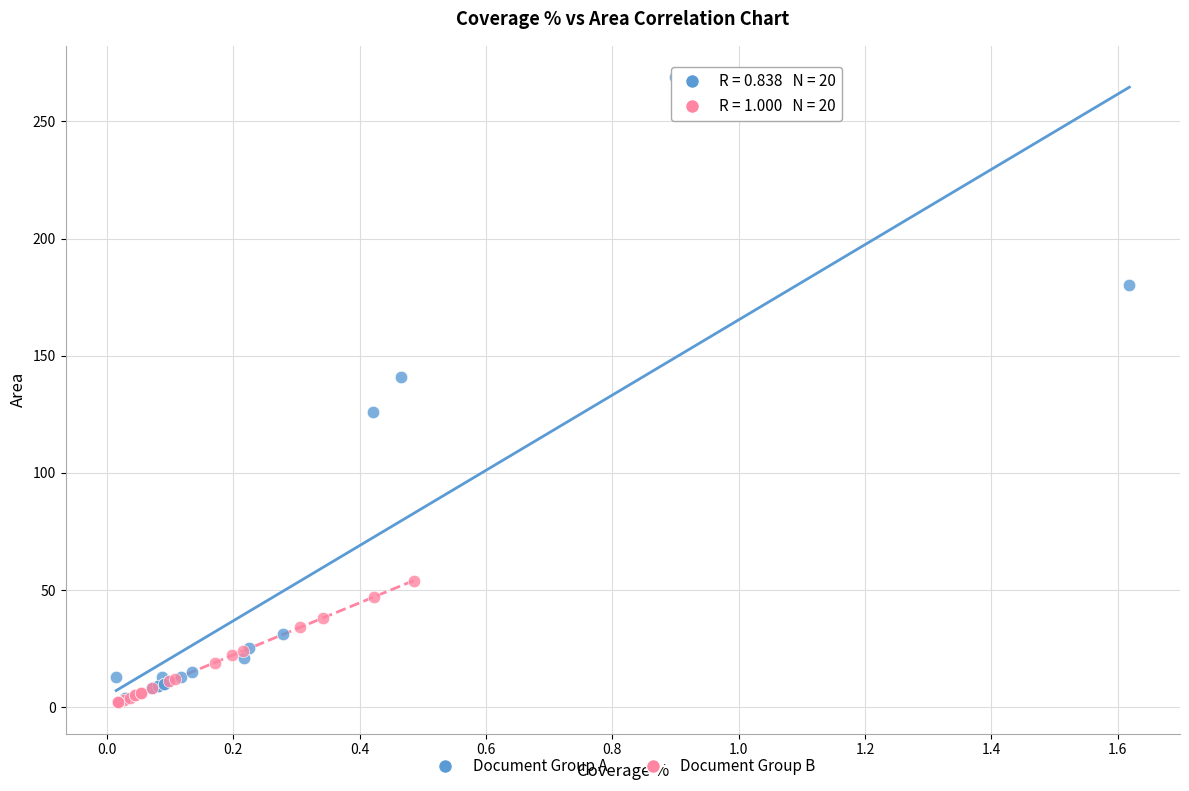

Which series contains the highest Y value?

Document Group A